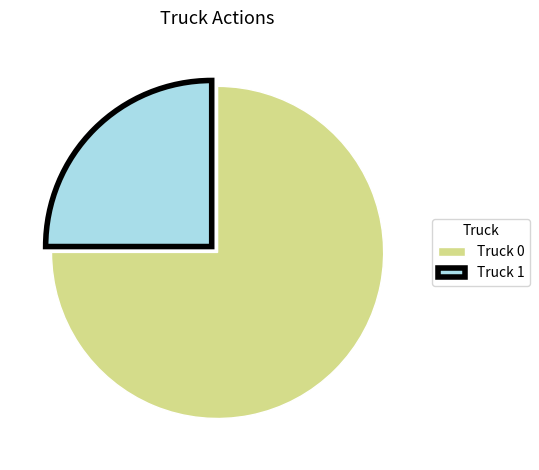

Which slice is the largest?

Truck 0